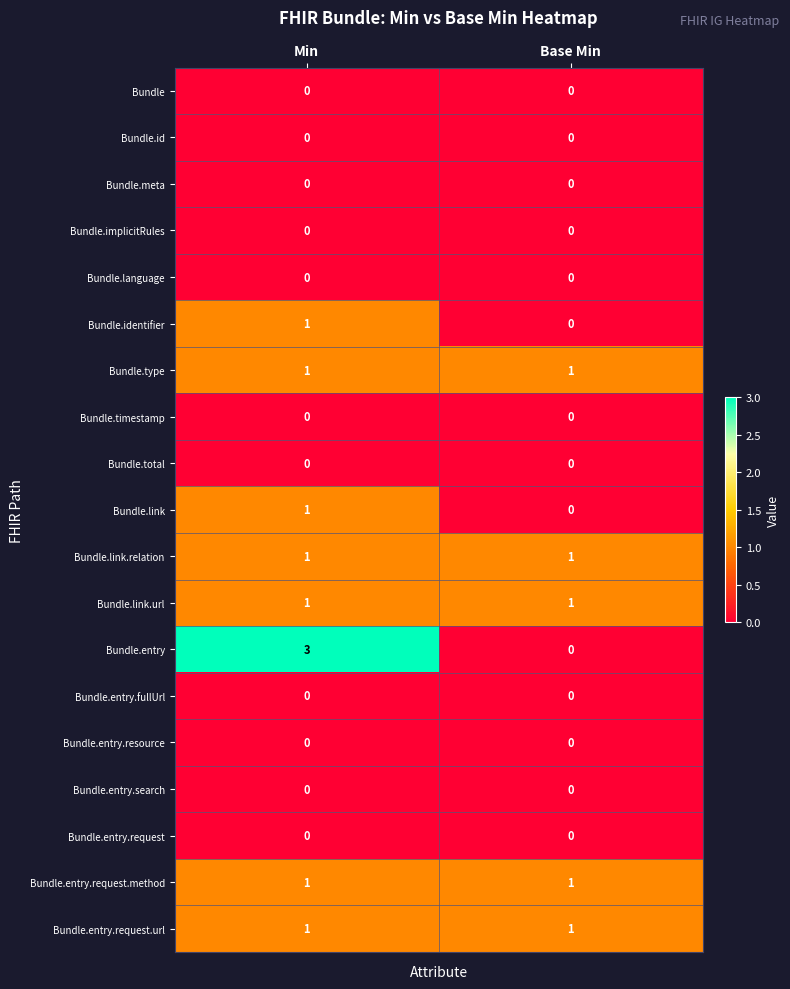

What is the greatest value displayed?

3